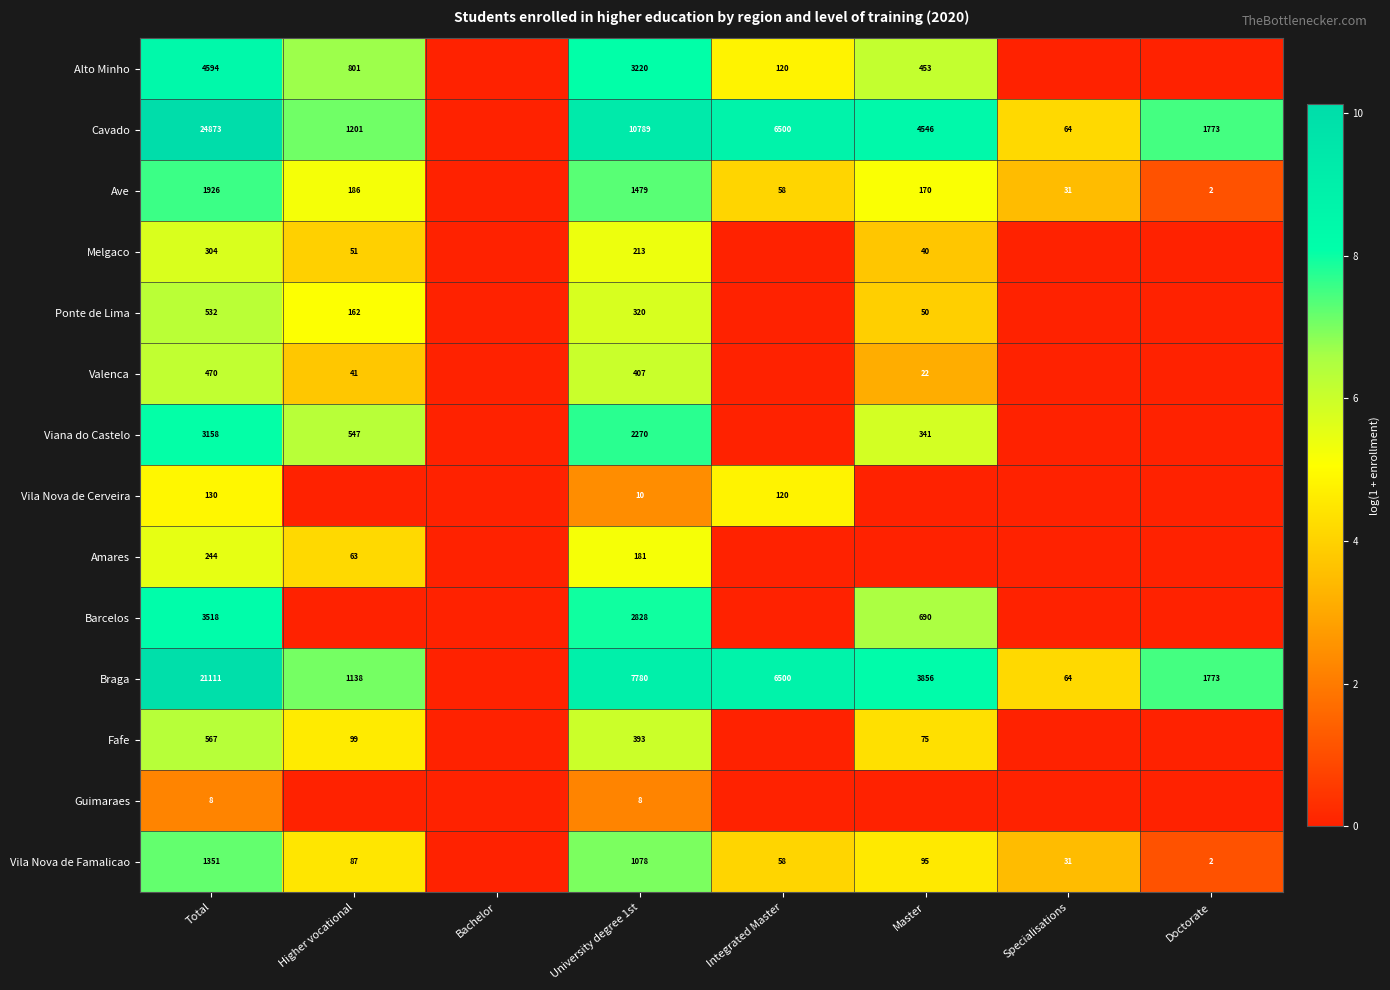

At University degree 1st, list the series in order from smallest to largest.

Guimaraes, Vila Nova de Cerveira, Amares, Melgaco, Ponte de Lima, Fafe, Valenca, Vila Nova de Famalicao, Ave, Viana do Castelo, Barcelos, Alto Minho, Braga, Cavado